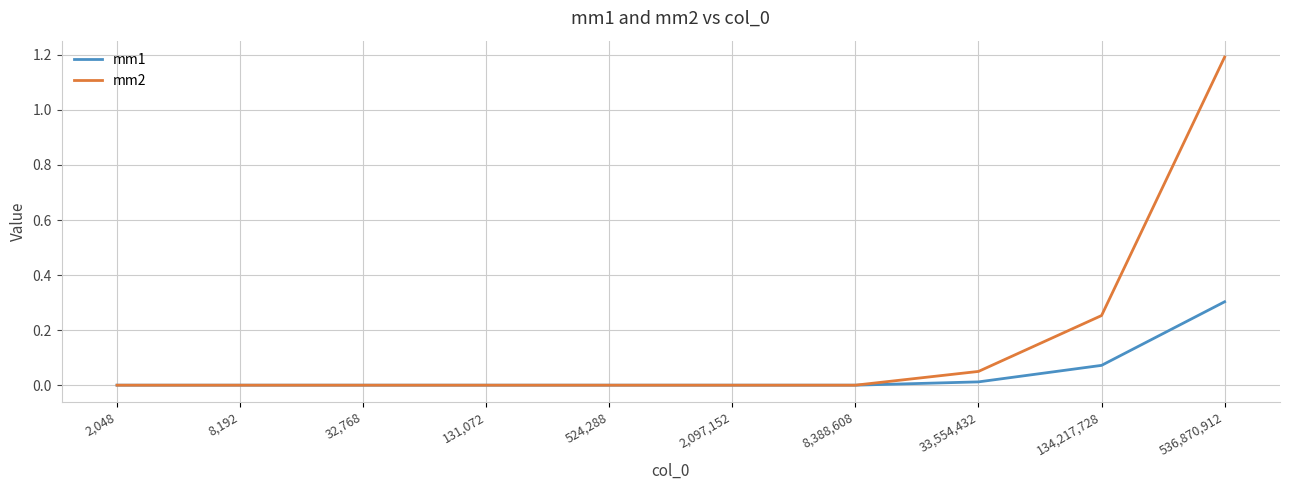

The value of mm1 at 8,388,608 is 0.0. True or false?

True